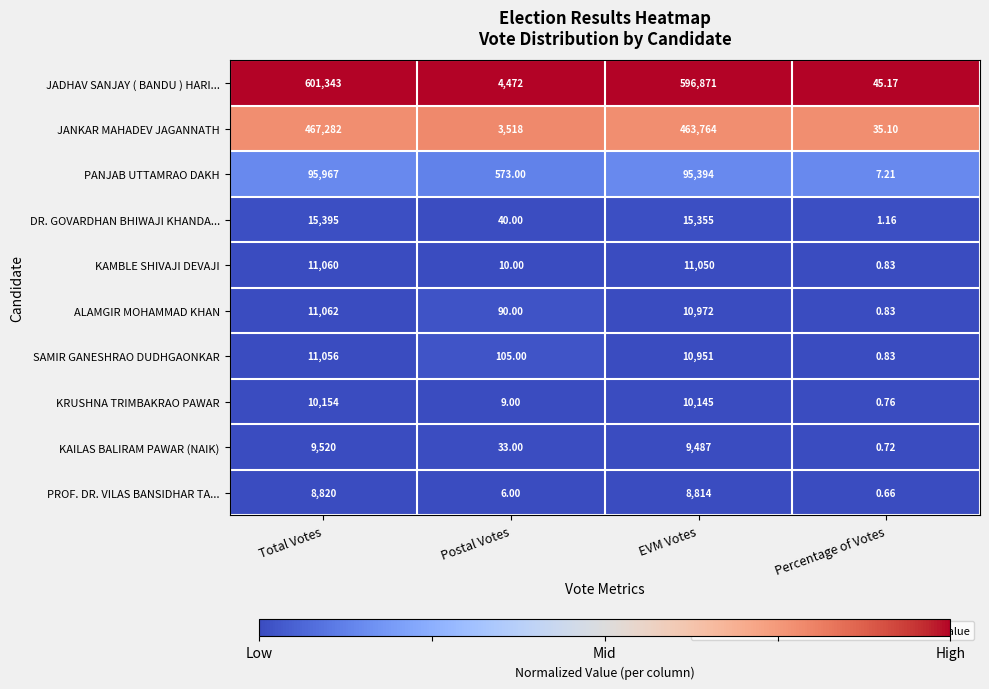

Which category has the lowest value in the JADHAV SANJAY ( BANDU ) HARI... series?

Percentage of Votes